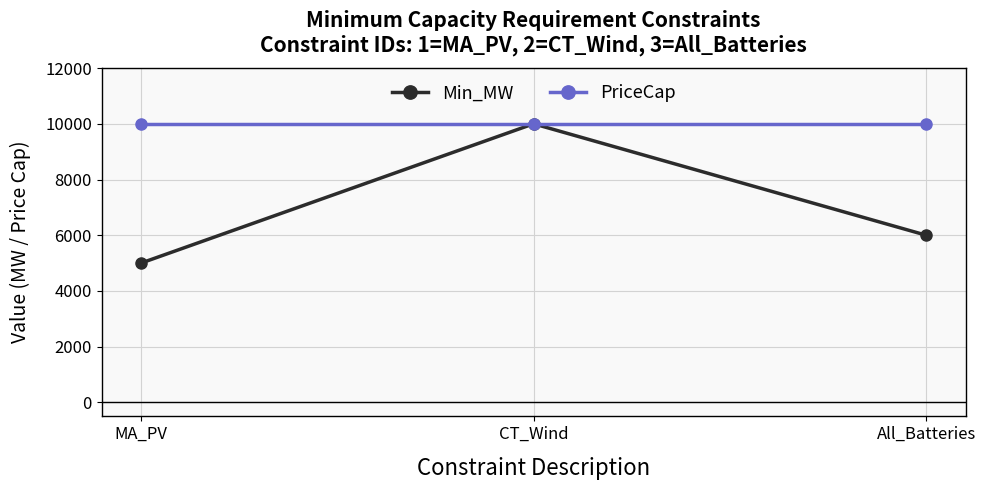

Which series has the largest total across all categories?

PriceCap